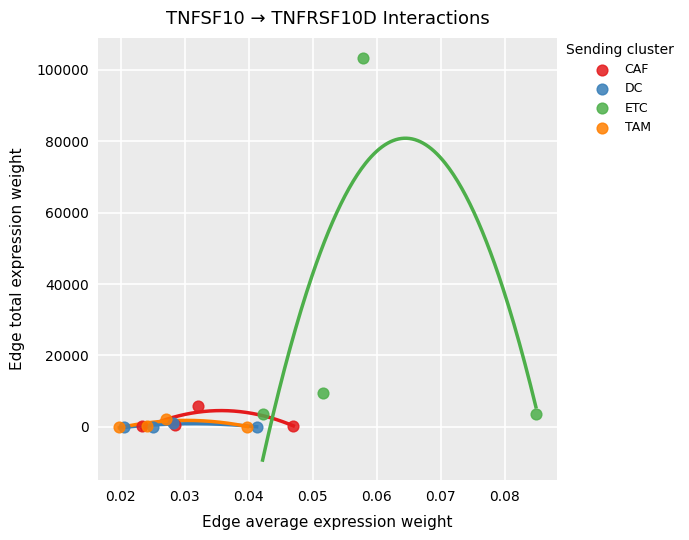

What are all the series names shown in the legend?

CAF, DC, ETC, TAM